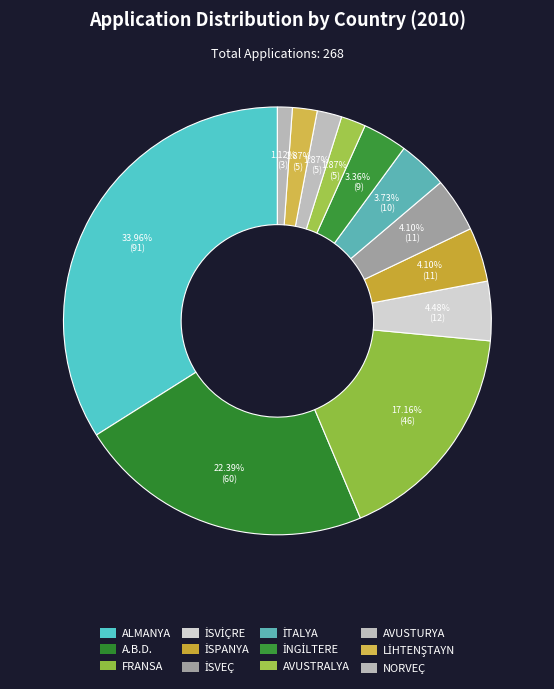

Do İSPANYA and LİHTENŞTAYN together represent more than half of the pie?

No